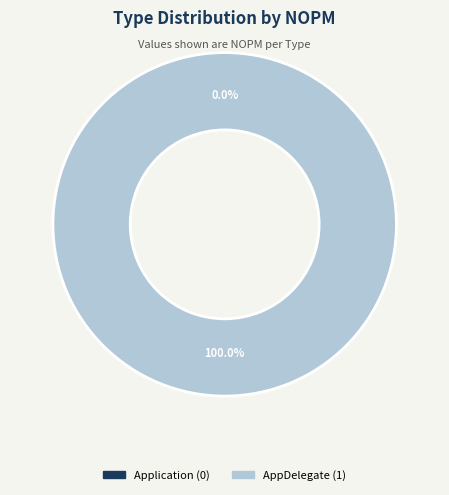

Which category accounts for the majority?

AppDelegate